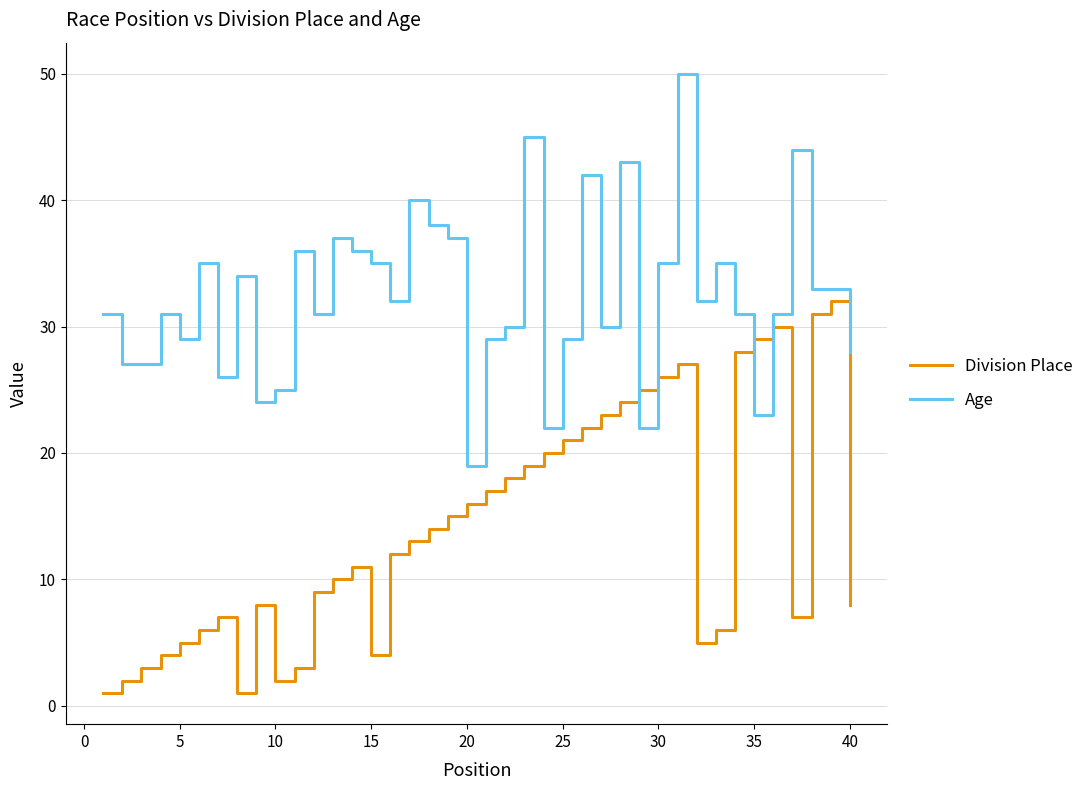

What is the difference between the maximum and minimum values in the Age series?

31